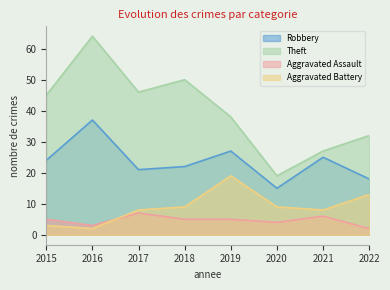

What is the sum of the Theft values at 2018 and 2021?

77